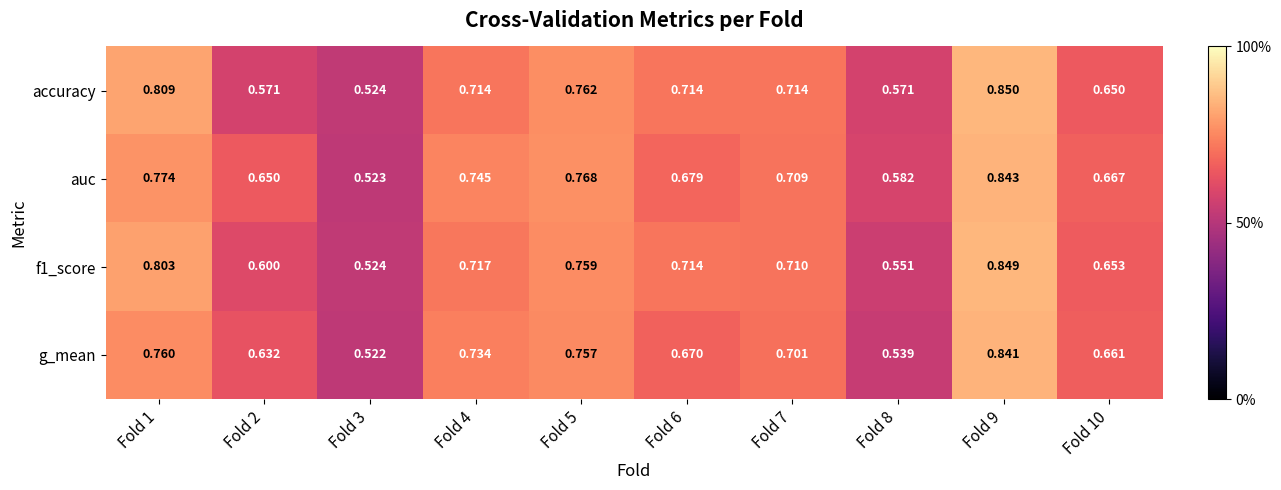

Which series changed the most between Fold 3 and Fold 9?

accuracy